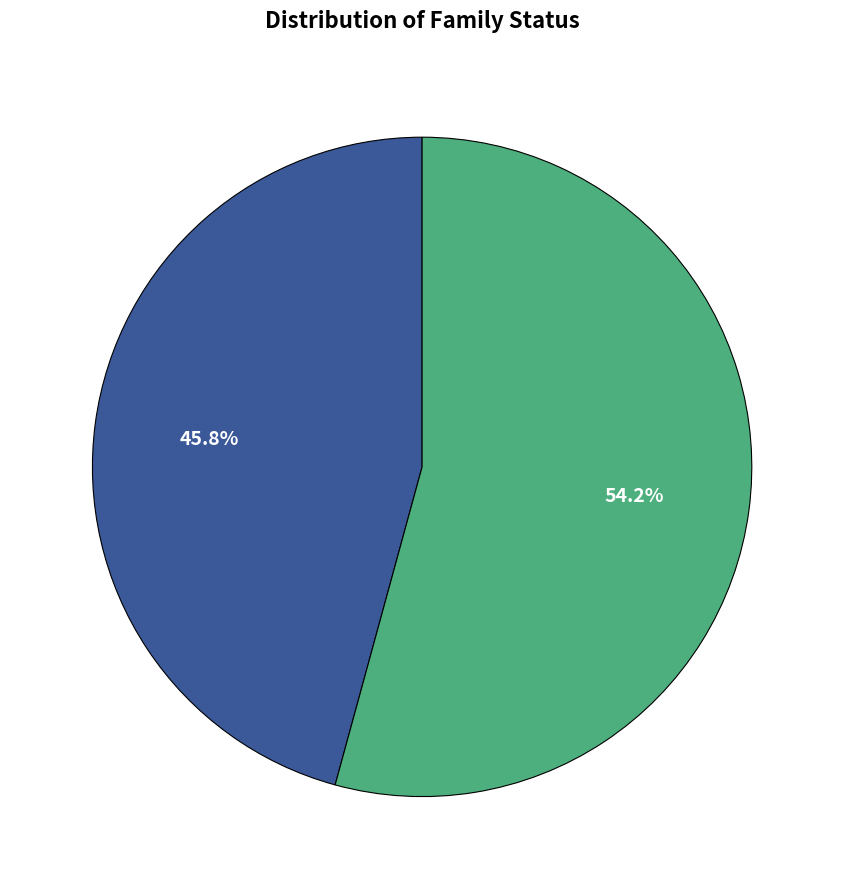

Is there a majority slice in this chart?

Yes